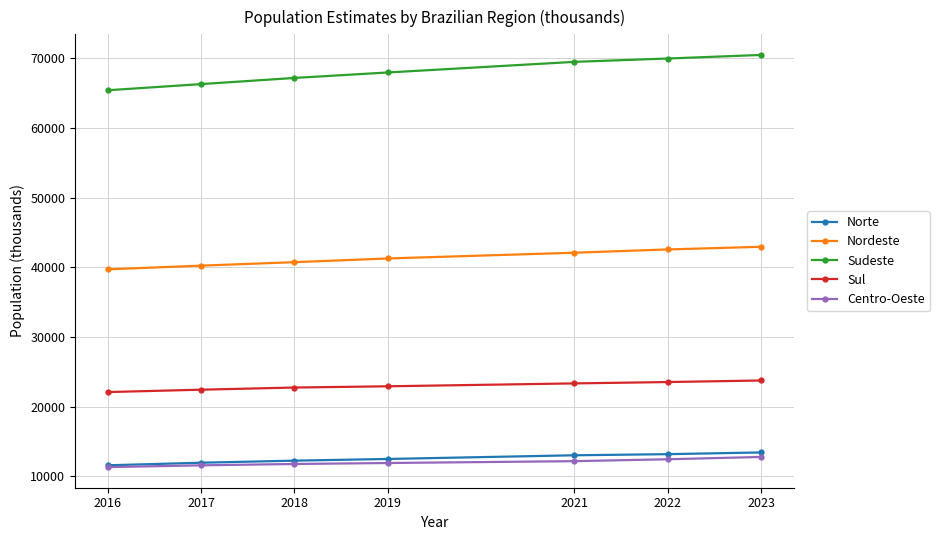

What is the greatest value displayed?

70503